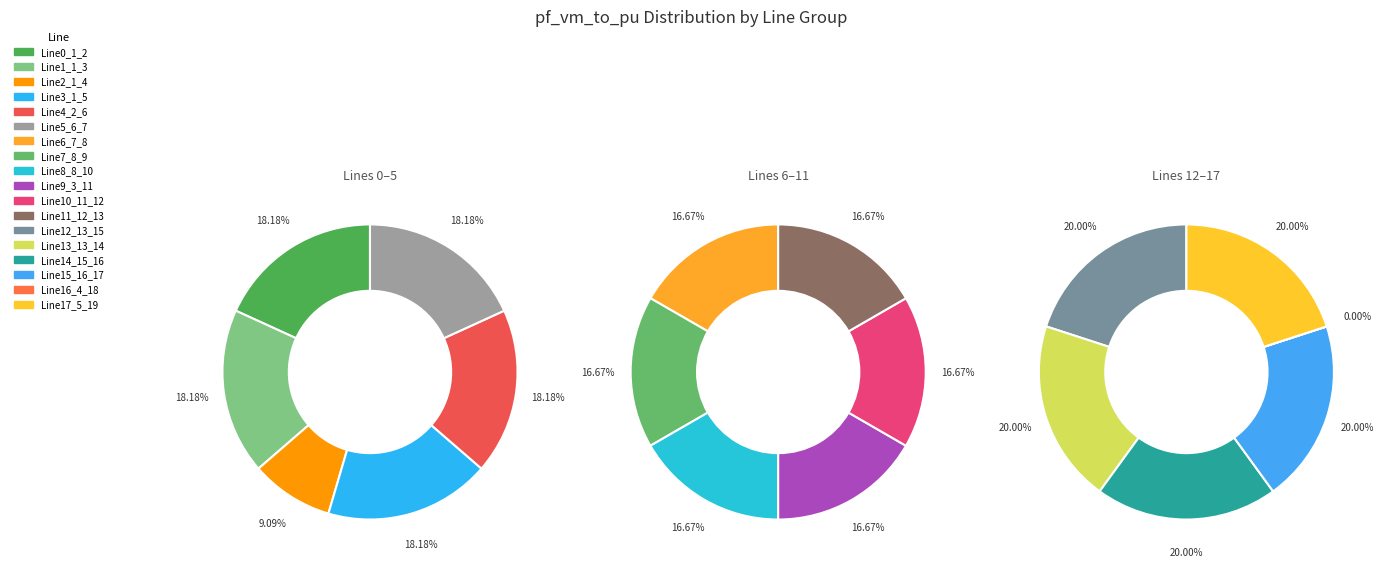

Is there any slice that represents more than half of the pie?

No